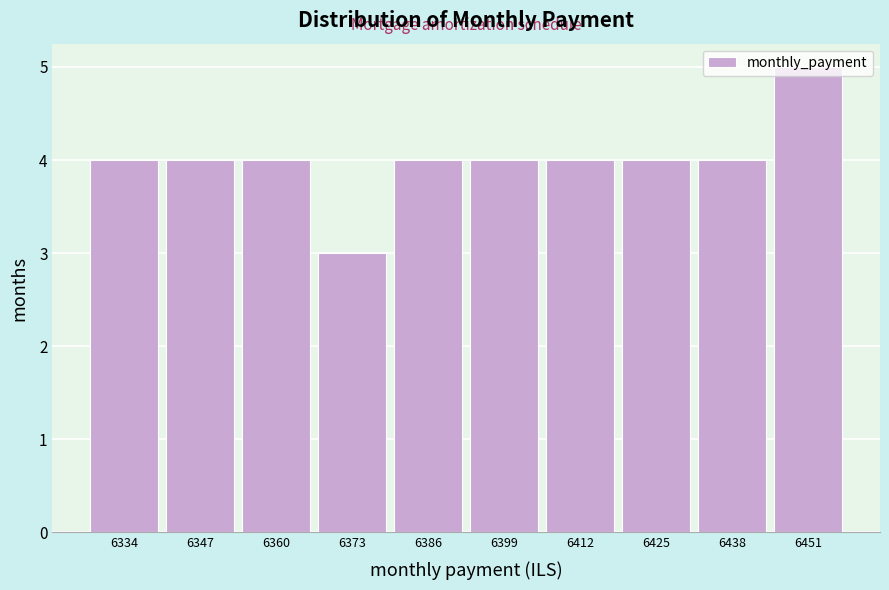

What is the smallest value displayed?

3